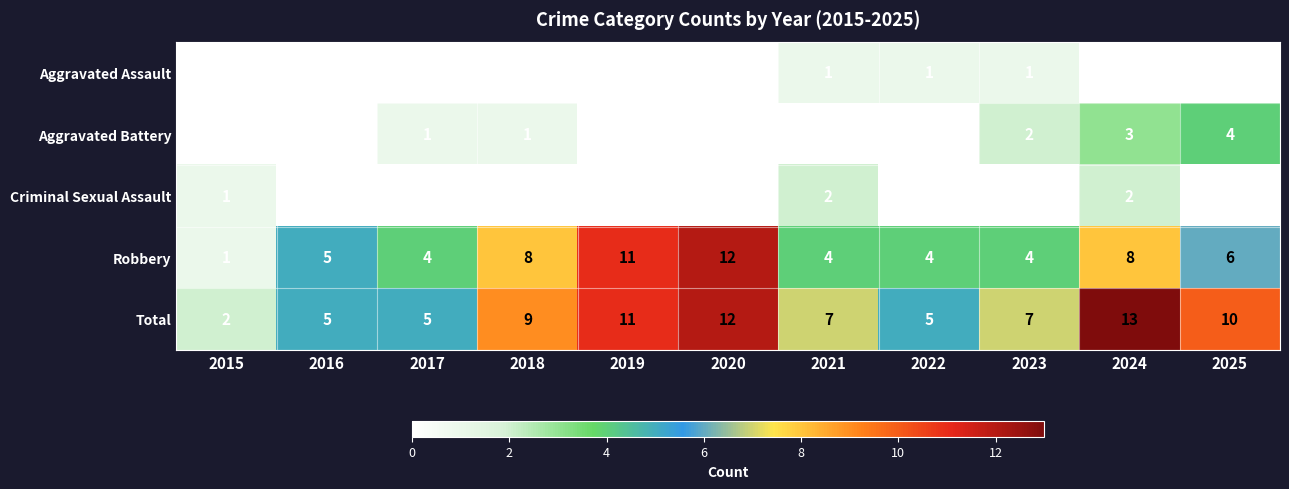

What is the greatest value displayed?

13